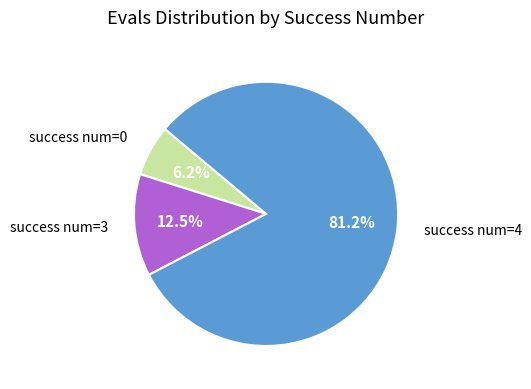

Combined, what portion of the pie is success num=0 and success num=3?

18.8%